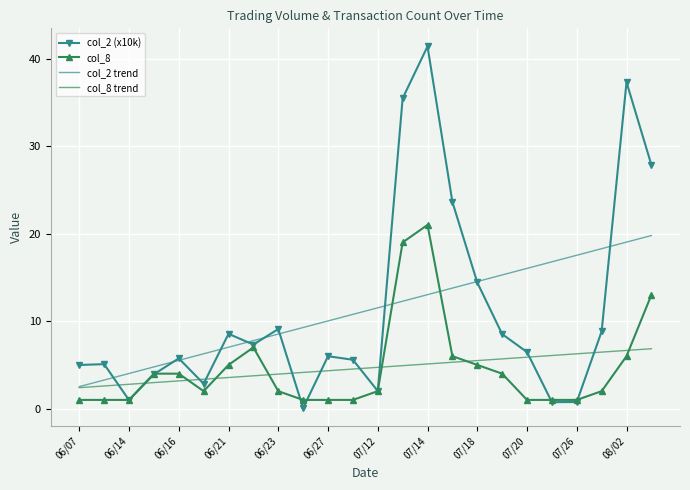

After their last crossing, which series has the higher values: col_8 or col_2 trend?

col_2 trend